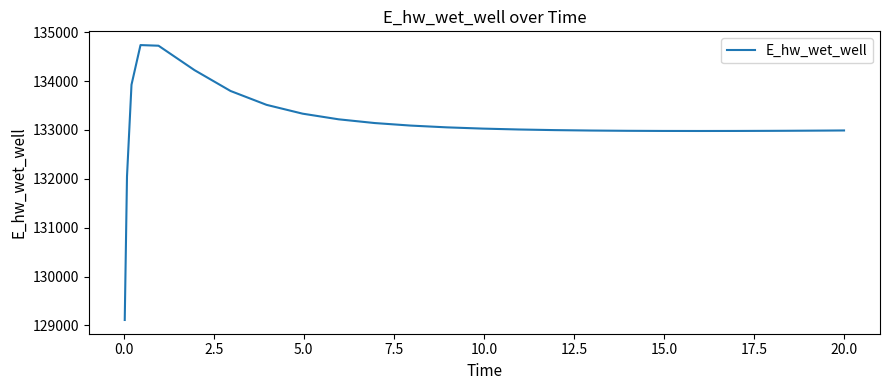

What is the smallest value displayed?

129110.4